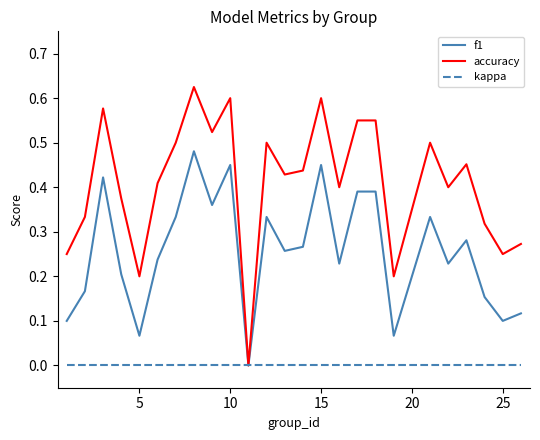

Which series has the largest total across all categories?

accuracy